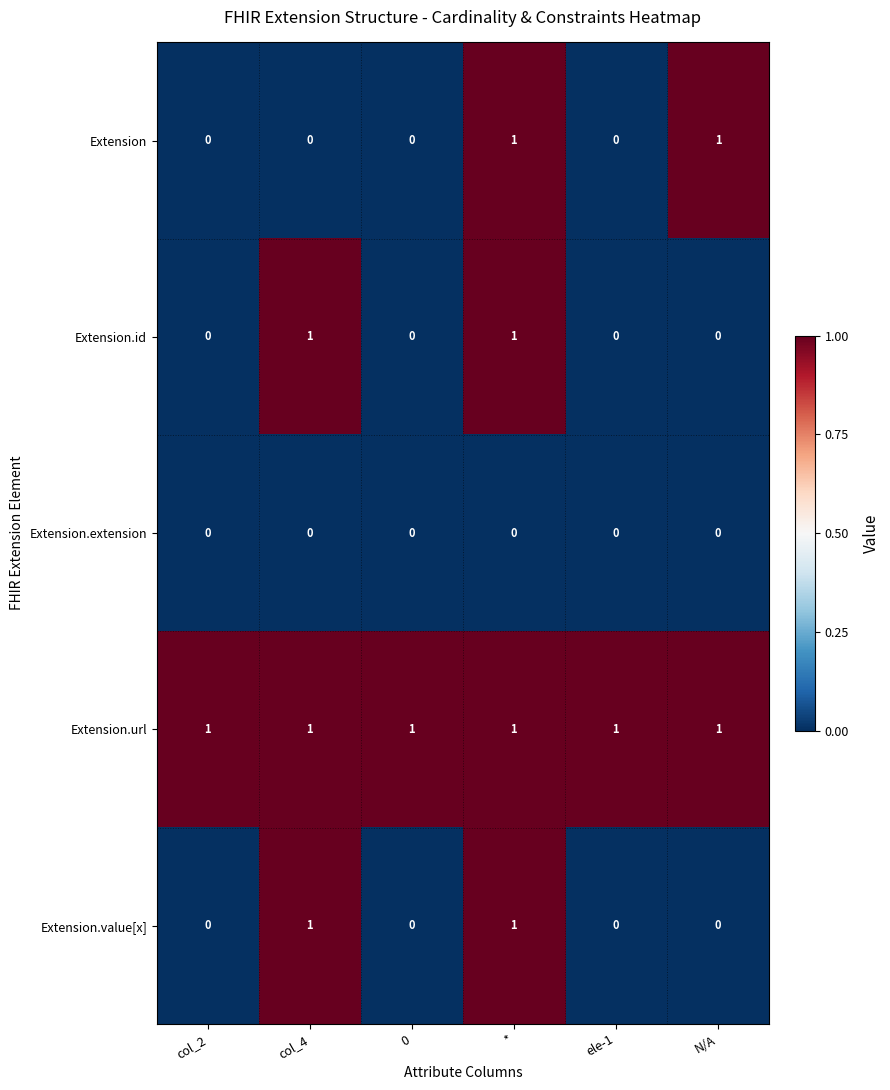

What is the maximum value shown in the chart?

1